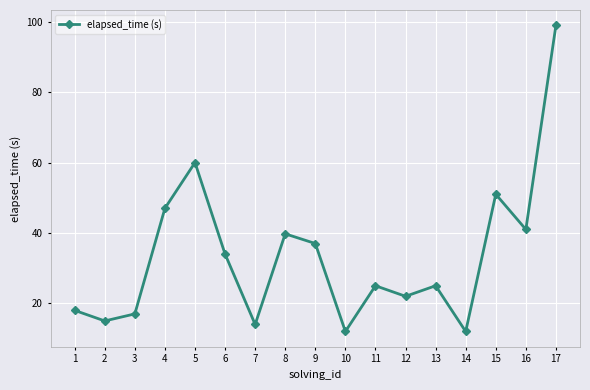

The chart shows a value of 28.2 at 3. True or false?

False